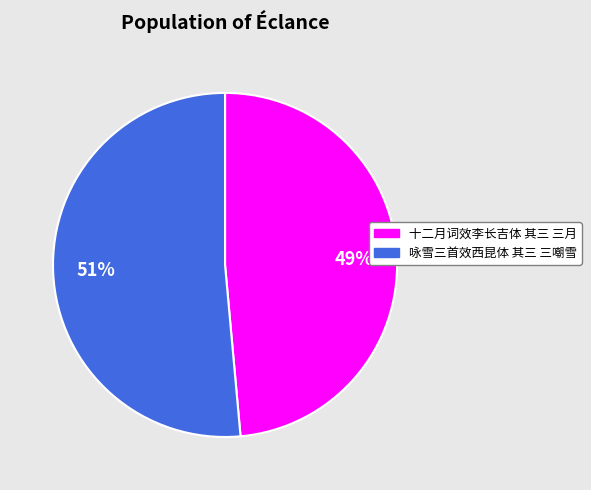

The 咏雪三首效西昆体 其三 三嘲雪 slice represents 42% of the pie. True or false?

False